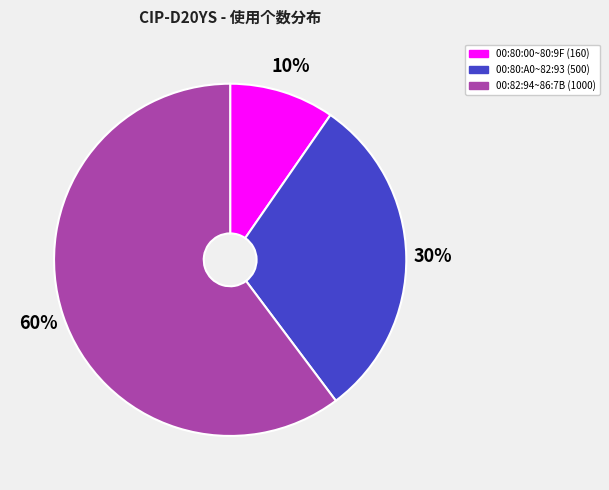

To the nearest percent, what is the average slice percentage?

33%